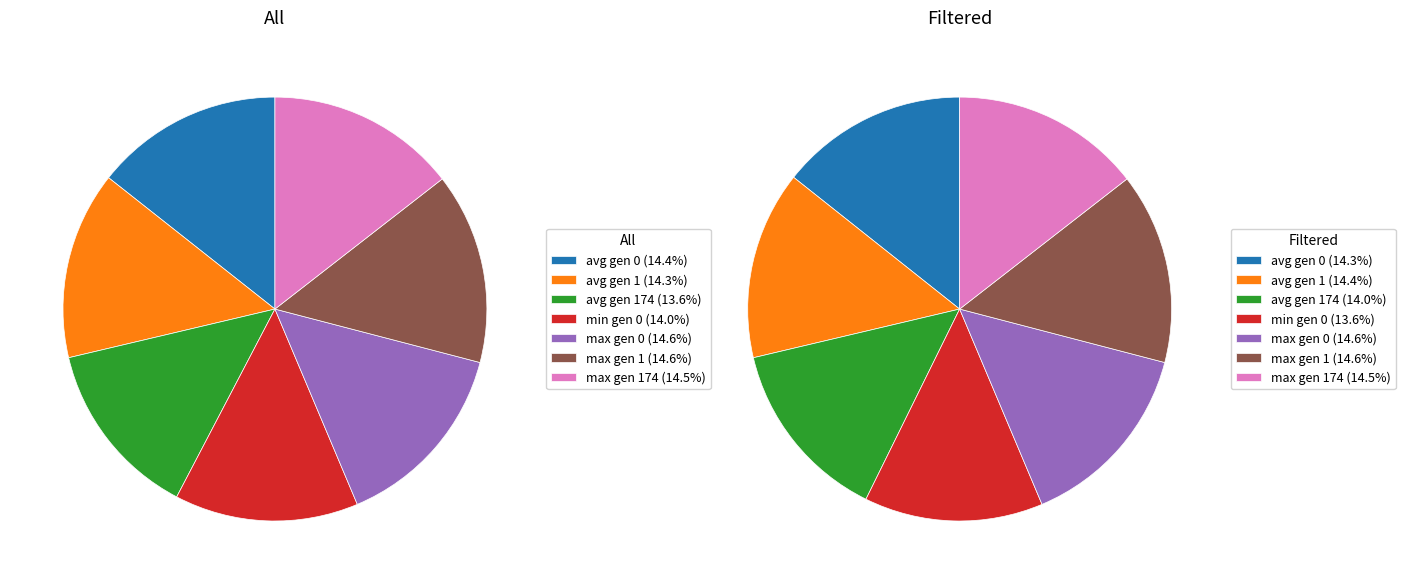

What is the smallest slice in the pie chart?

avg gen 174